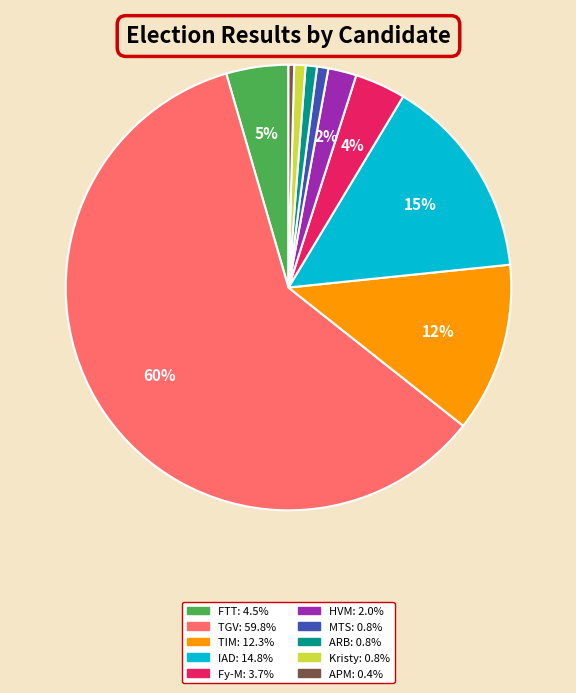

Does any single category account for the majority?

Yes